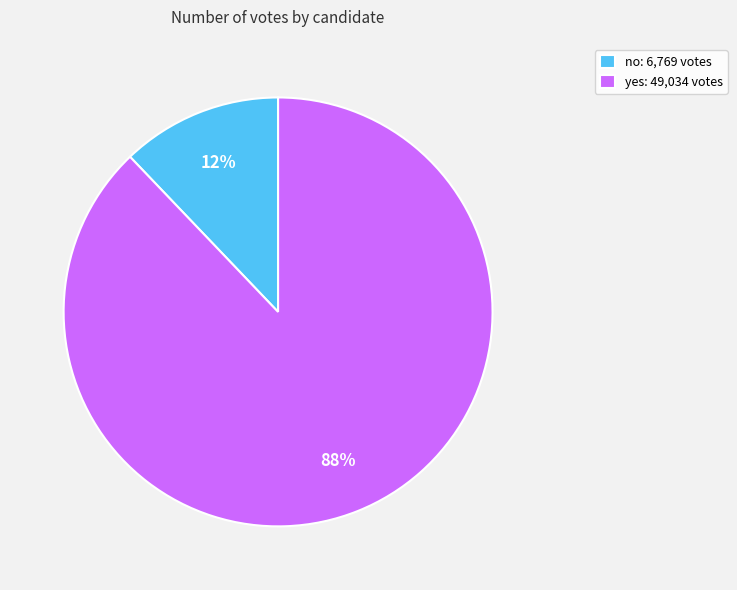

Is the sum of yes: 49,034 votes and no: 6,769 votes greater than half?

Yes